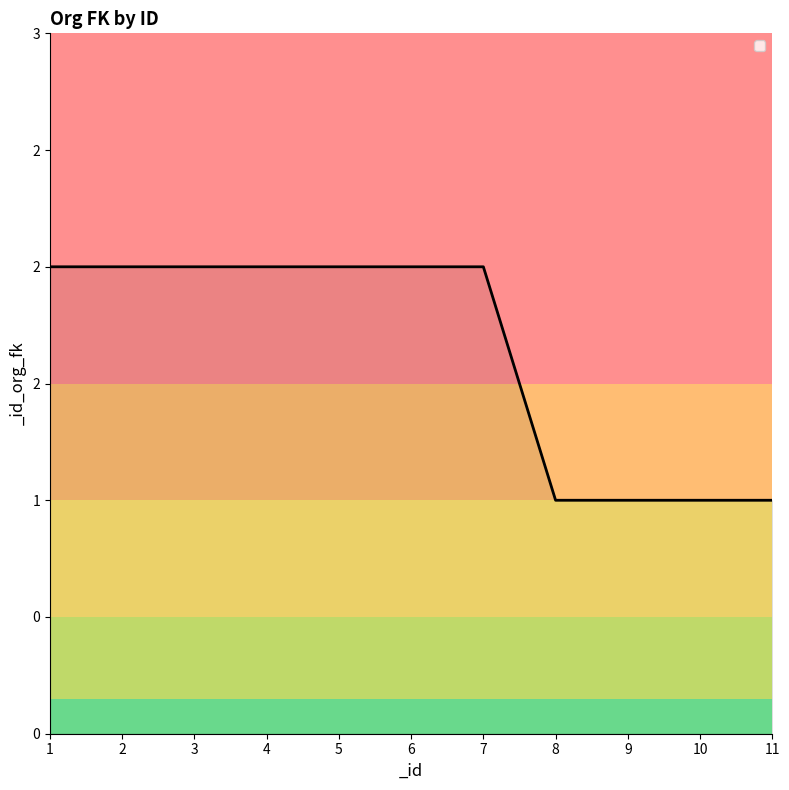

Reading right to left, list all the values displayed in this chart.

11=1	10=1	9=1	8=1	7=2	6=2	5=2	4=2	3=2	2=2	1=2